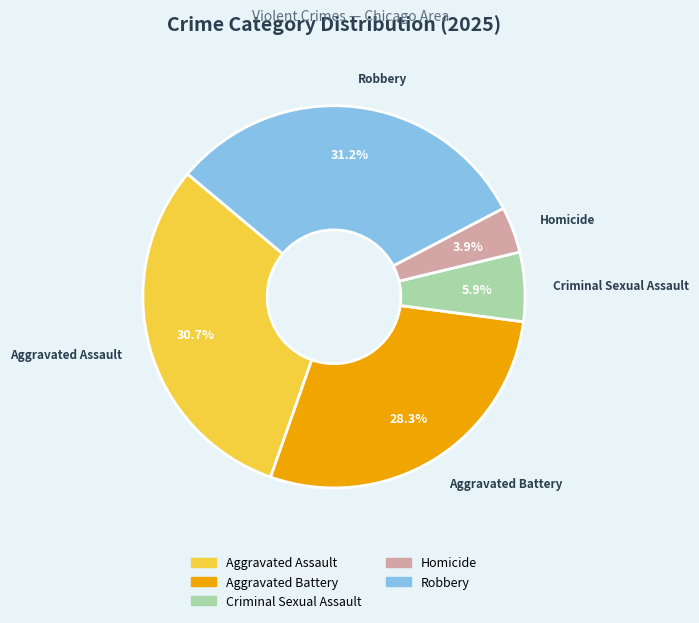

What percentage is the Robbery slice, to the nearest percent?

31%